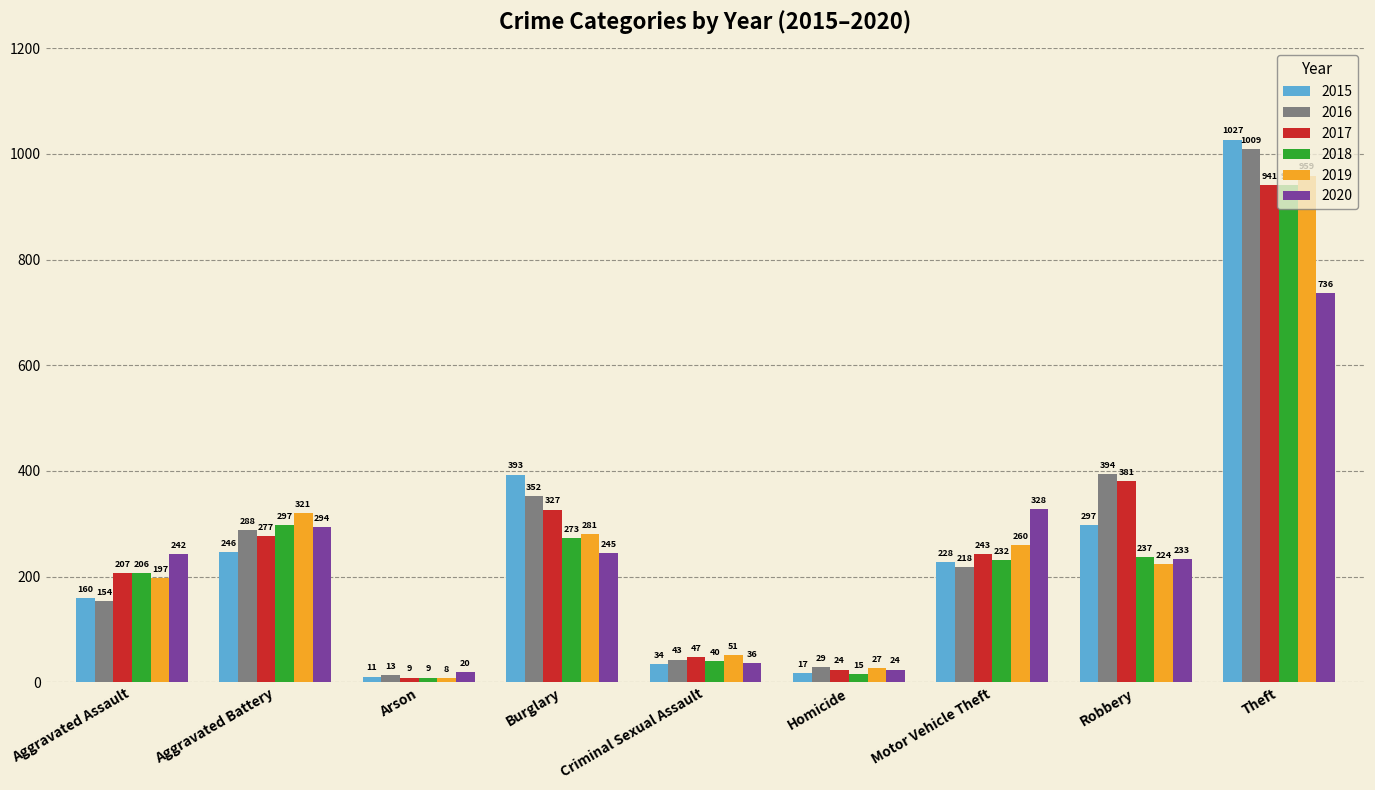

What is the value of the 2018 bar at the 4th from the left?

273